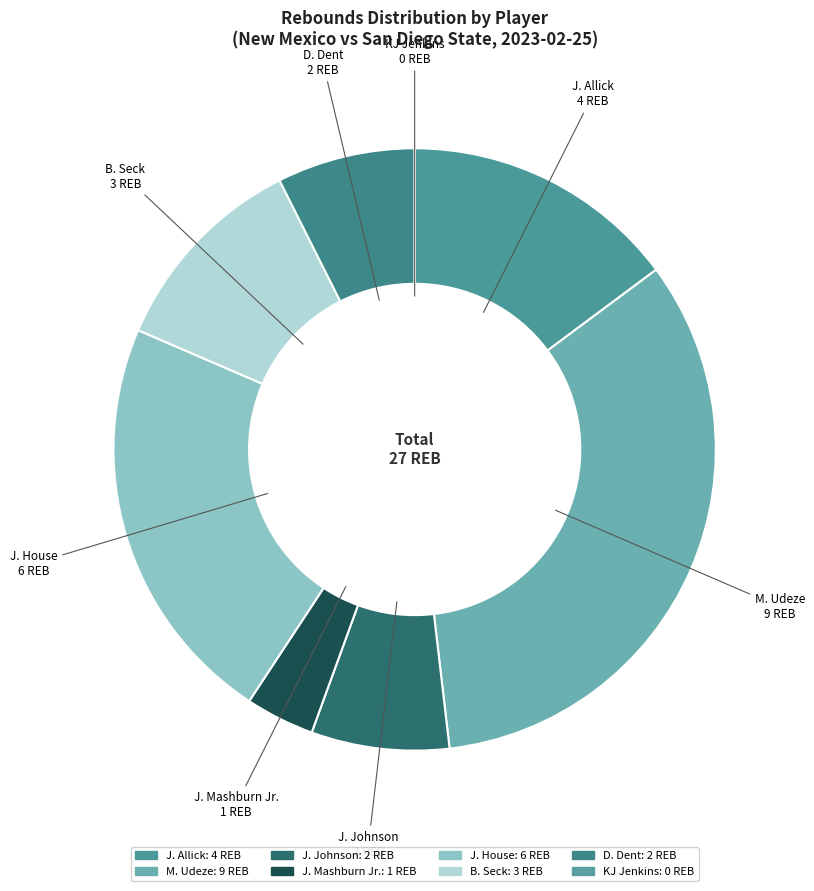

What is the ratio of the value at J. Mashburn Jr. to the value at D. Dent?

0.5